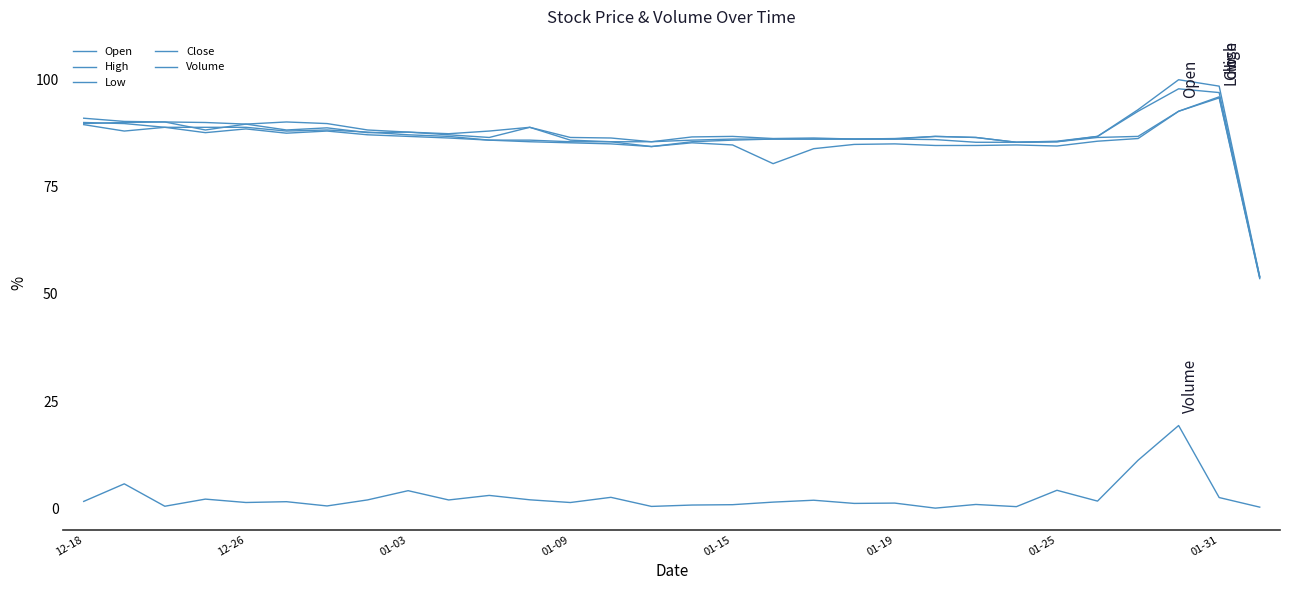

Does the chart have visible grid lines?

No